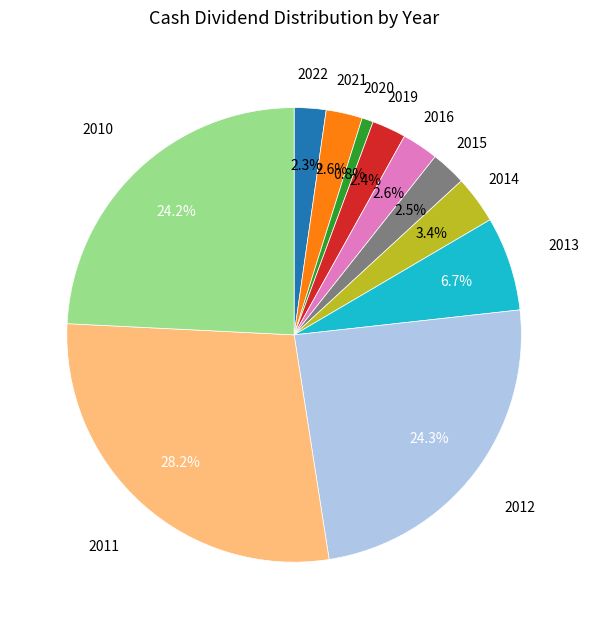

To the nearest percent, what is the average slice percentage?

9%